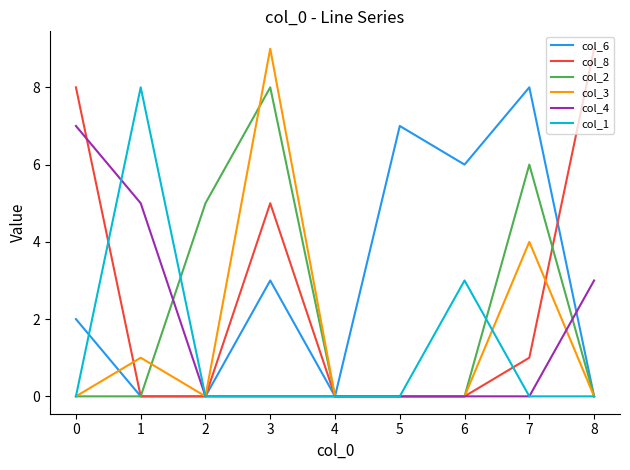

The value of col_8 at 7 is 1. True or false?

True